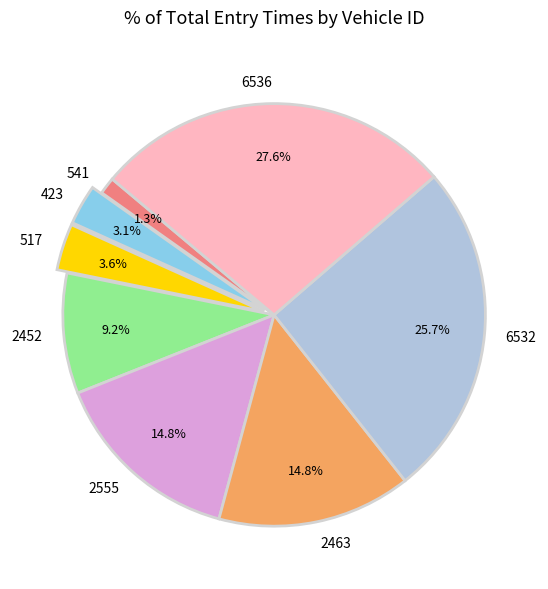

What is the ratio of the value at 2452 to the value at 541?

7.1